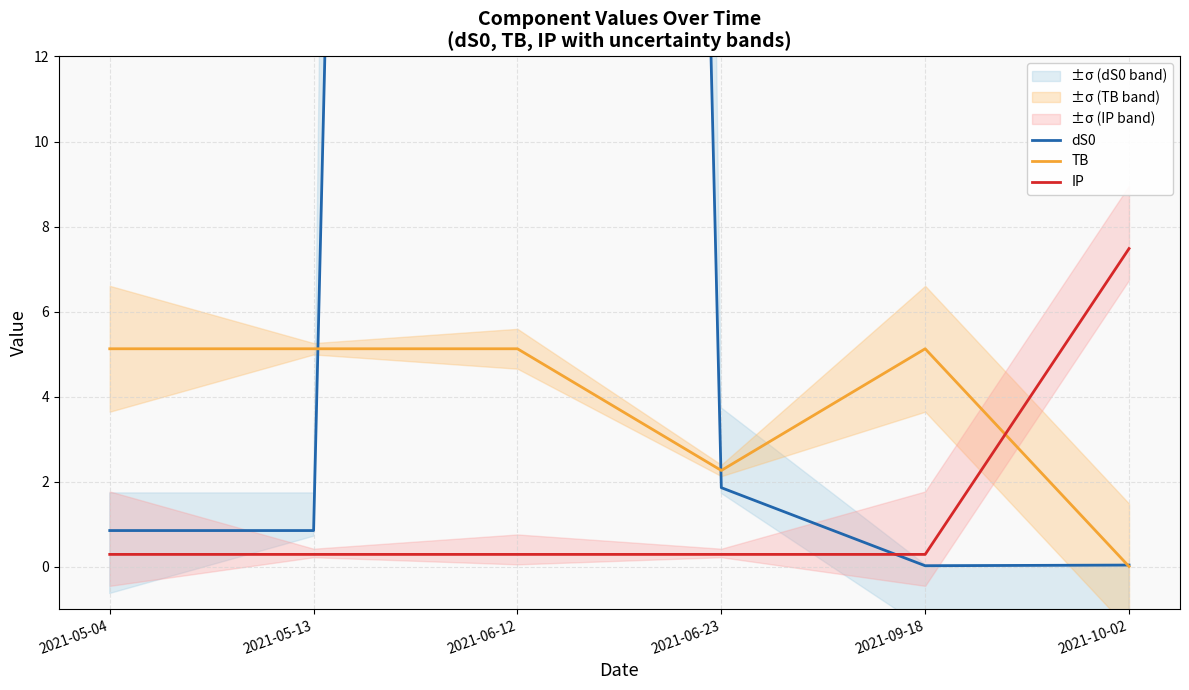

Which series changed the most between 2021-05-13 and 2021-09-18?

dS0